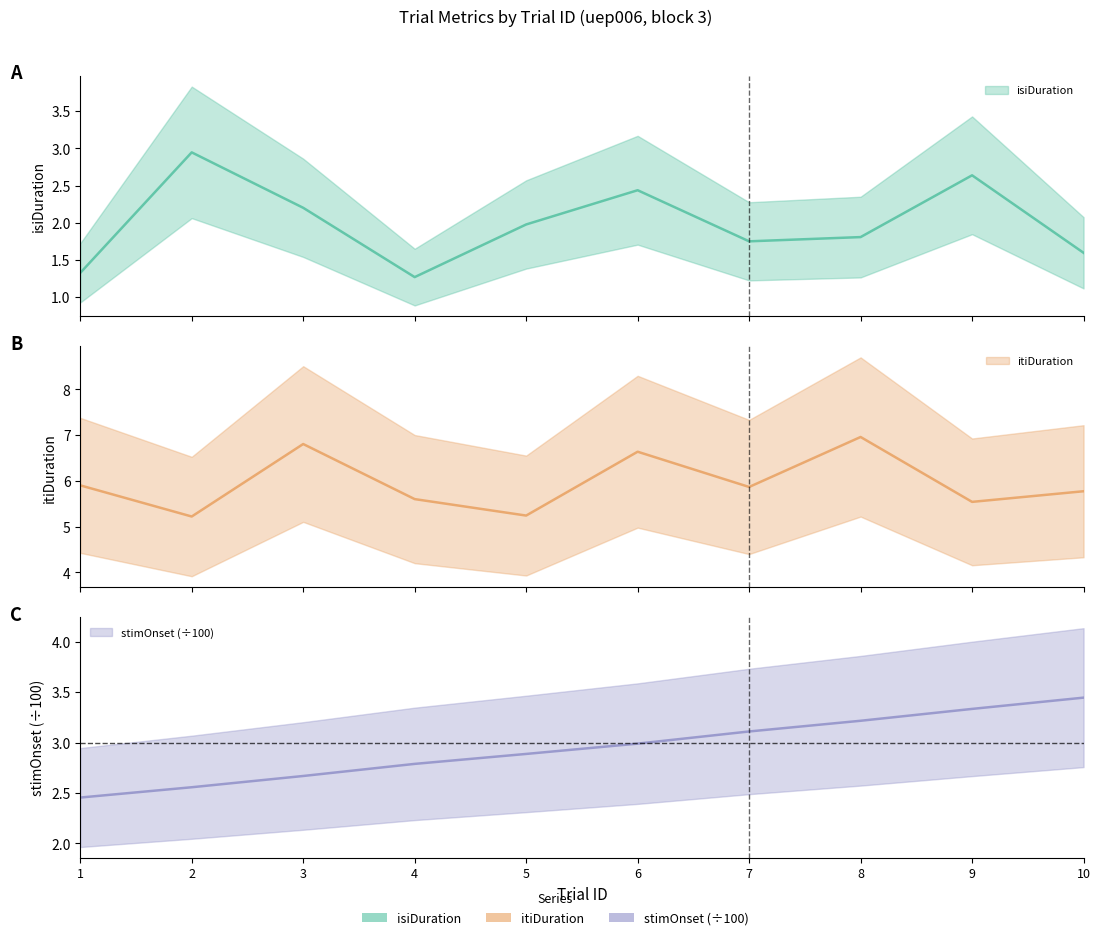

True or false: itiDuration and stimOnset cross at least once.

False